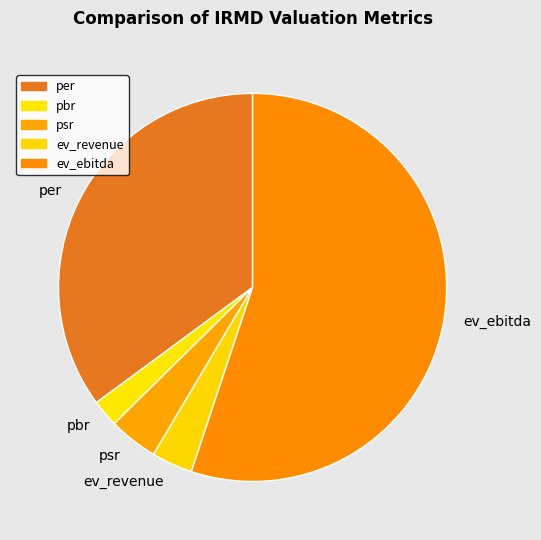

What is the majority slice?

ev_ebitda